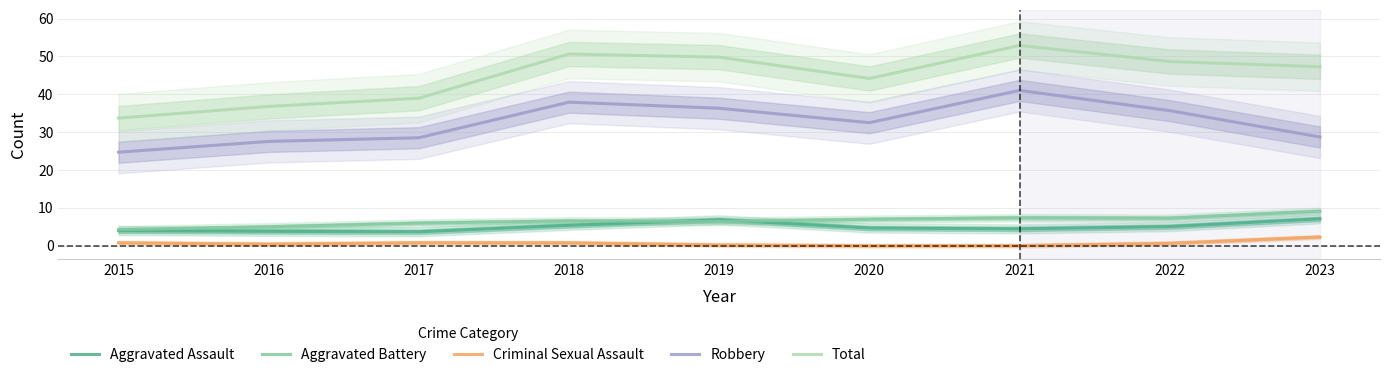

What is the difference between the maximum and minimum values in the Aggravated Battery series?

4.9